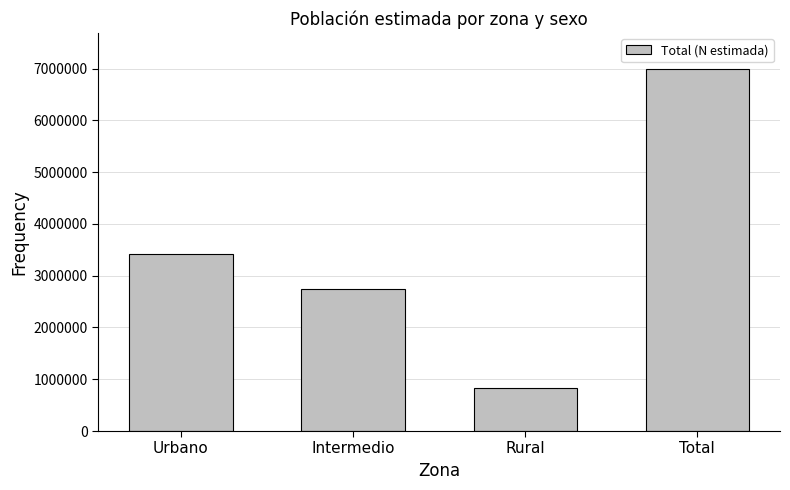

True or false: the data shows 3921751 at Intermedio.

False